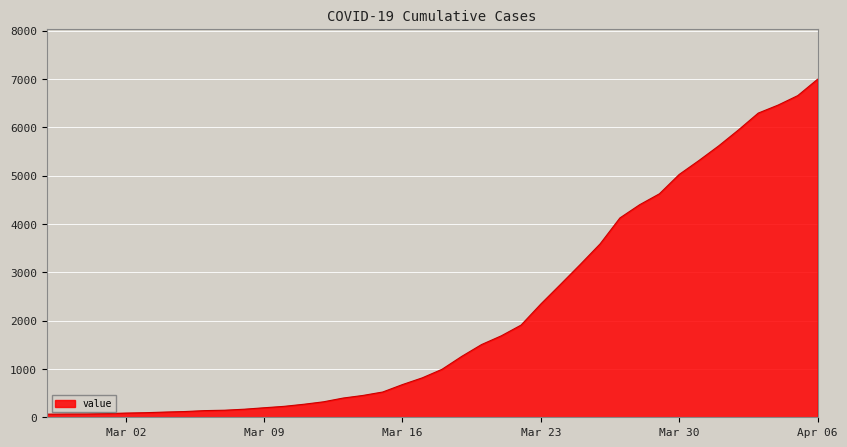

What is the maximum value shown in the chart?

6995